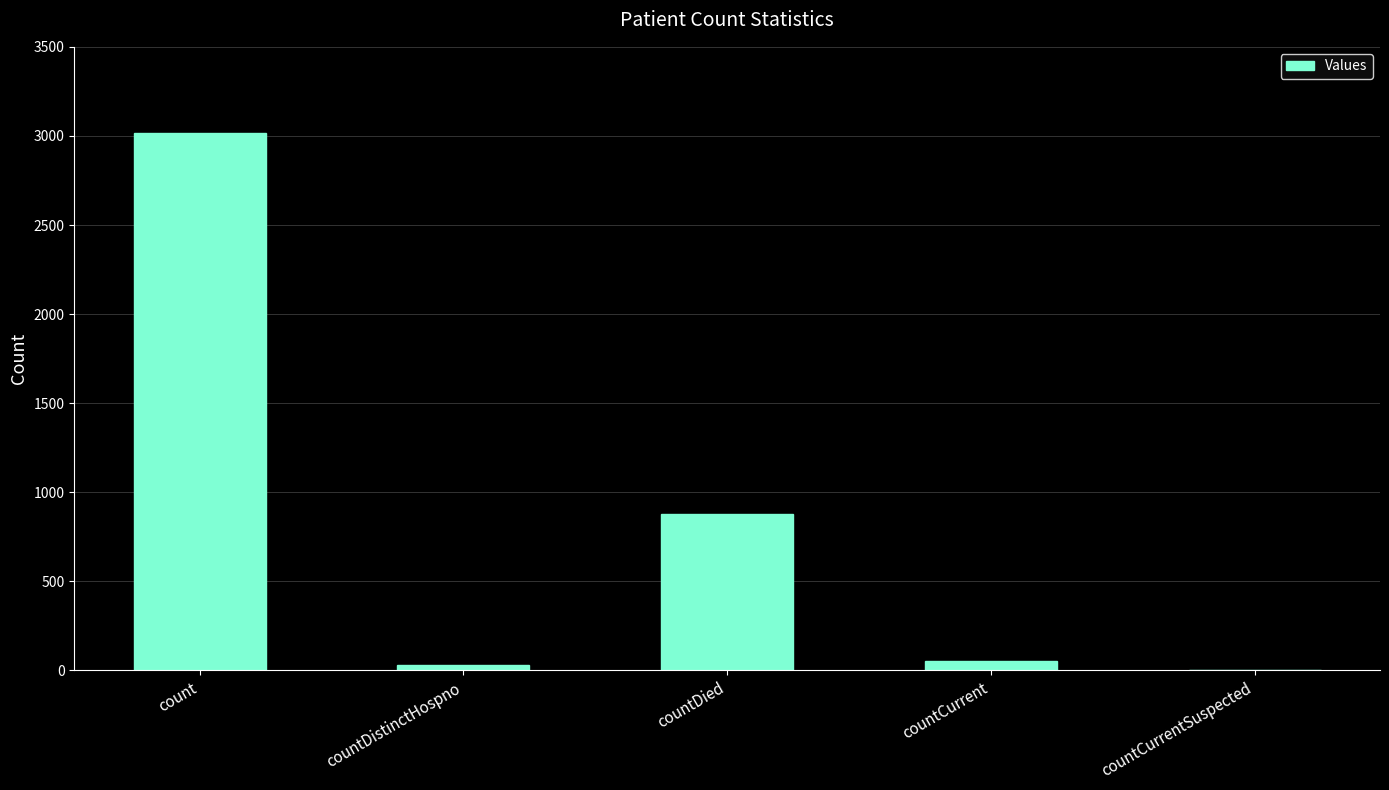

Are the bars horizontal?

No